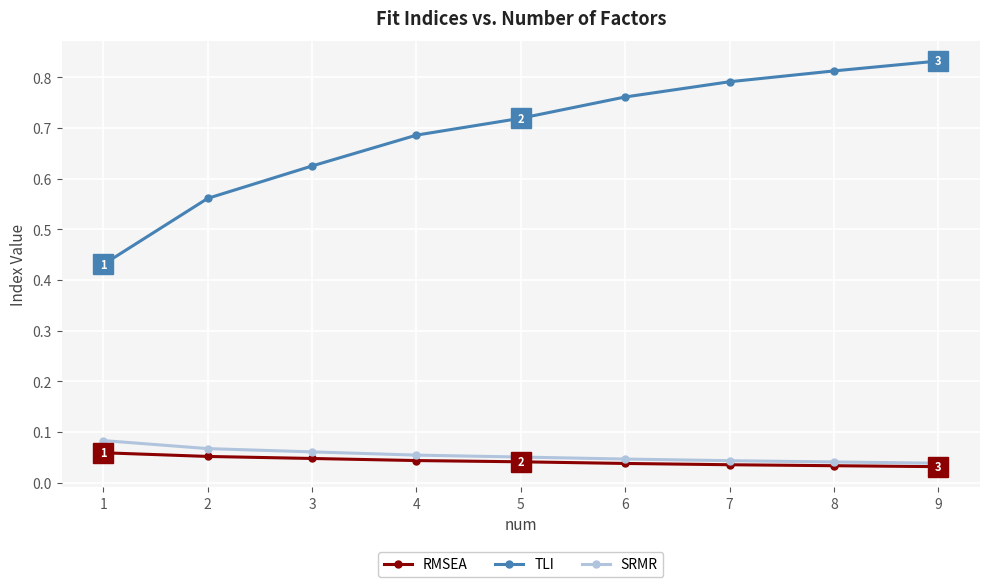

At which category does the chart reach its peak across all series?

9